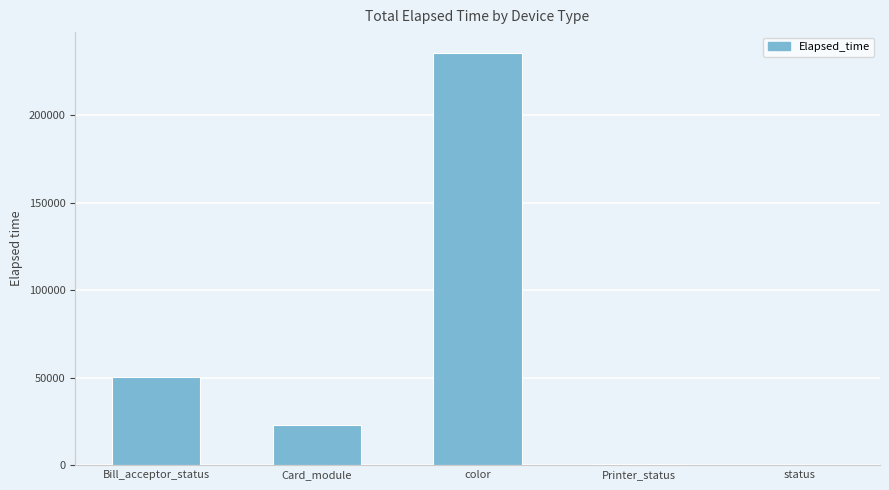

What is the greatest value displayed?

235620